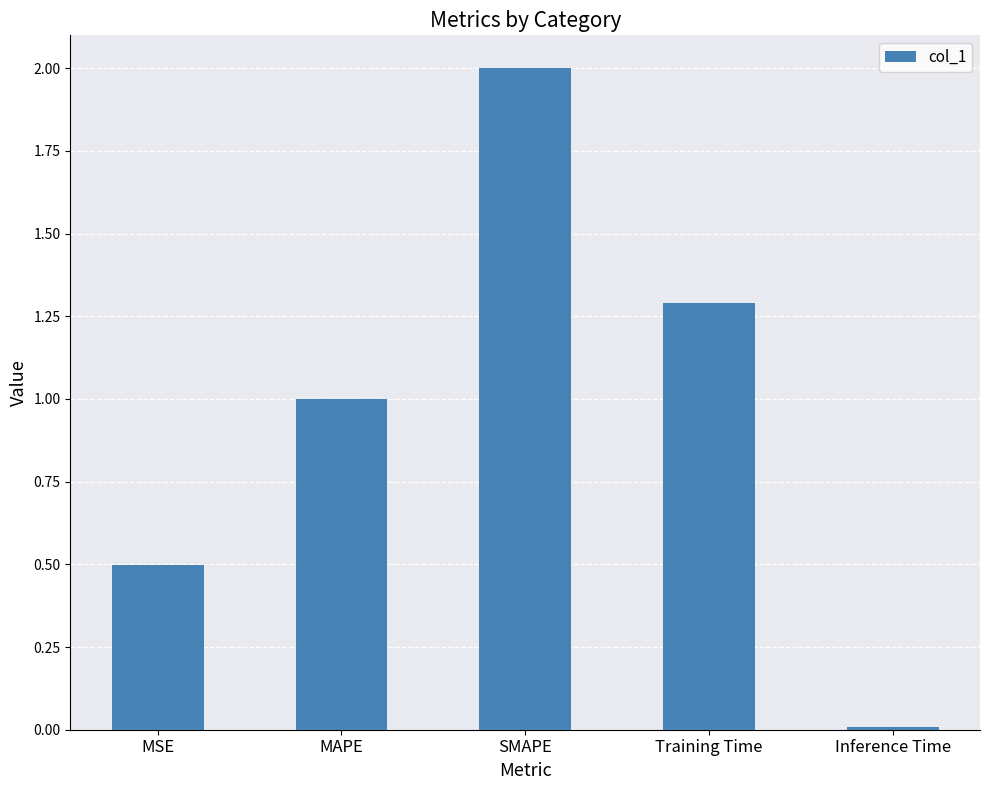

What is the greatest value displayed?

2.0